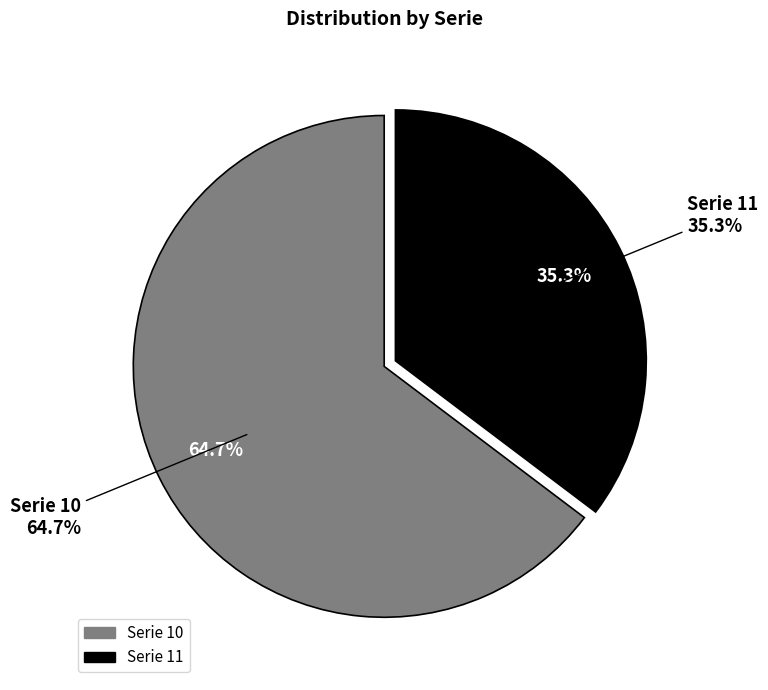

How many slices are in this pie chart?

2